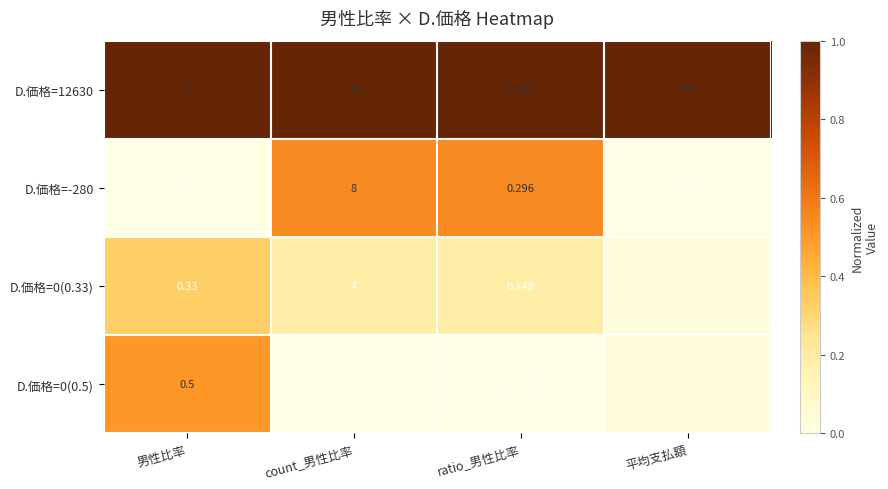

At which category is the sum across all series the highest?

平均支払額